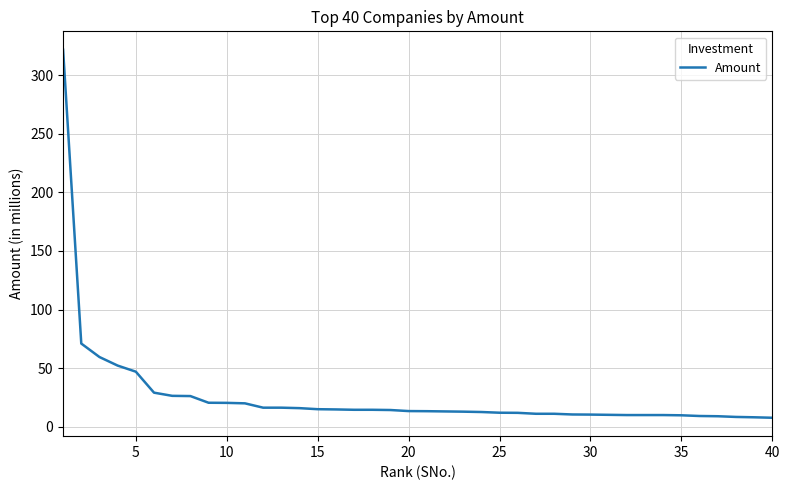

What is the maximum value shown in the chart?

321.6